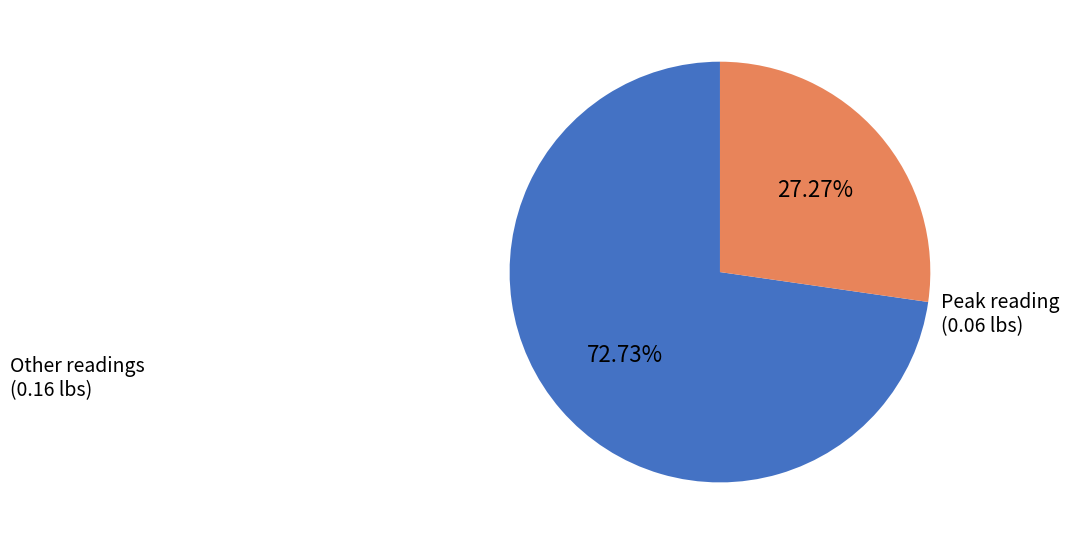

Between Peak reading (0.06 lbs) and Other readings (0.16 lbs), which is larger?

Other readings (0.16 lbs)